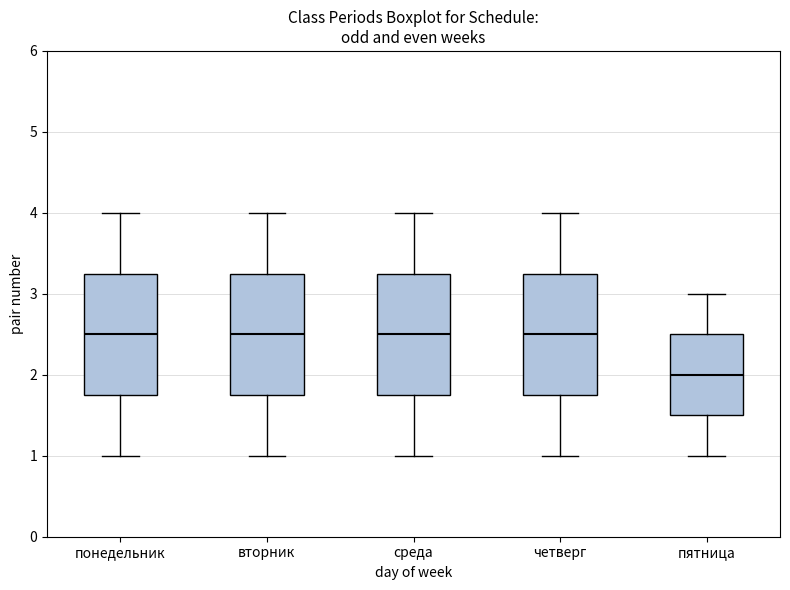

Reading left to right, transcribe this box plot: for each box, give where its median line is, the range the box spans, and where its two whiskers end, as read against the y-axis. The values are not printed on the chart, so give them approximately, as read against the axis.

понедельник: median 2.5, box 1.8 to 3.3, whiskers 1.0 to 4.0
вторник: median 2.5, box 1.8 to 3.3, whiskers 1.0 to 4.0
среда: median 2.5, box 1.8 to 3.3, whiskers 1.0 to 4.0
четверг: median 2.5, box 1.8 to 3.3, whiskers 1.0 to 4.0
пятница: median 2.0, box 1.5 to 2.5, whiskers 1.0 to 3.0